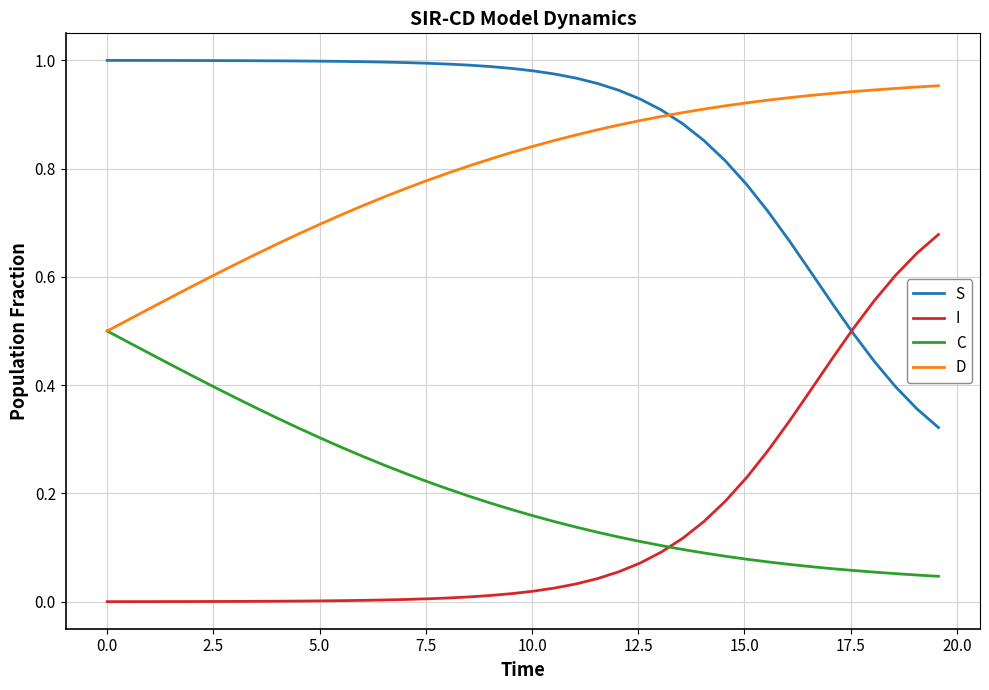

Which series has the largest total across all categories?

S